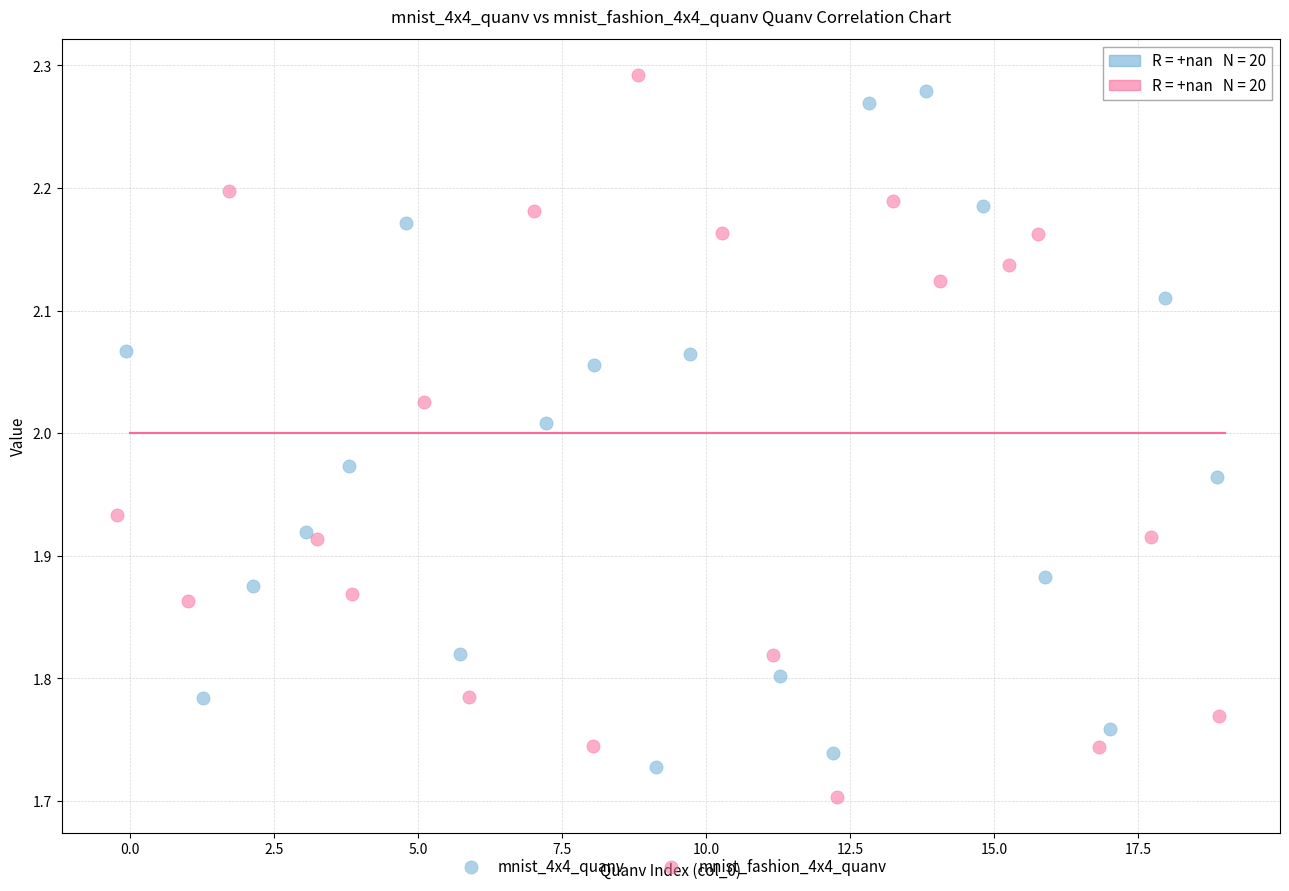

What are all the series names shown in the legend?

mnist_4x4_quanv, mnist_fashion_4x4_quanv